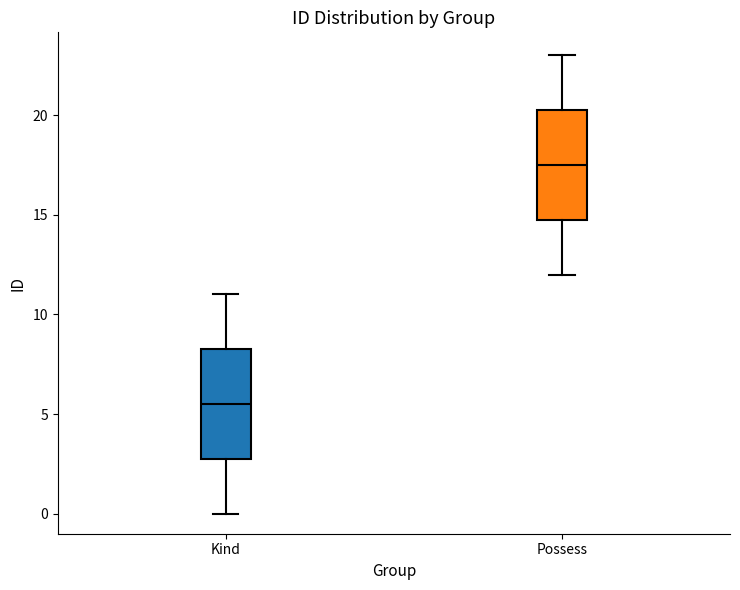

Where is the lower edge of the box for Possess on the y-axis? The values are not printed on the chart, so give them approximately, as read against the axis.

15.0